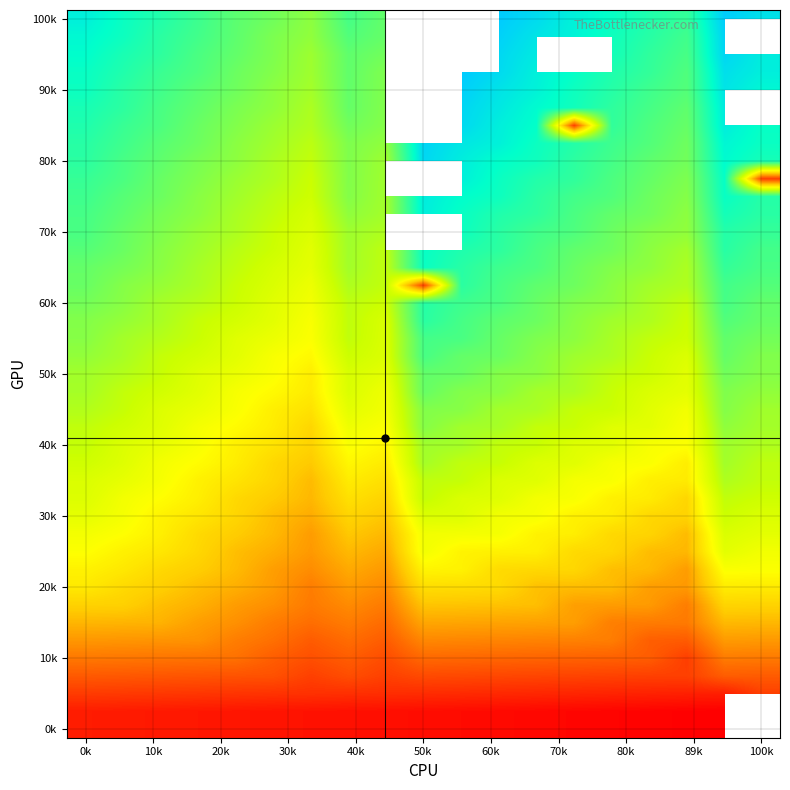

How many distinct data groups are displayed?

30